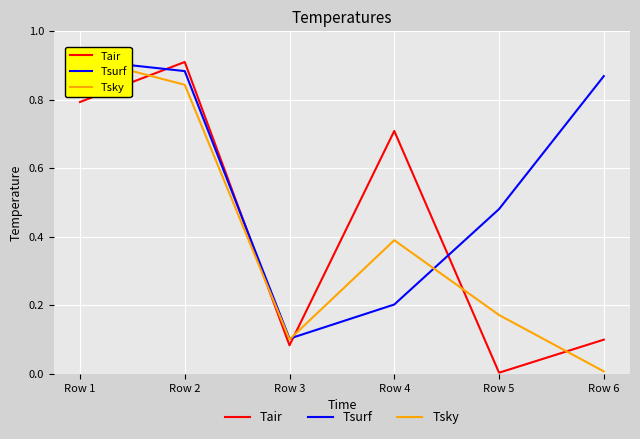

The Tair series shows 0.0 at Row 5. True or false?

True